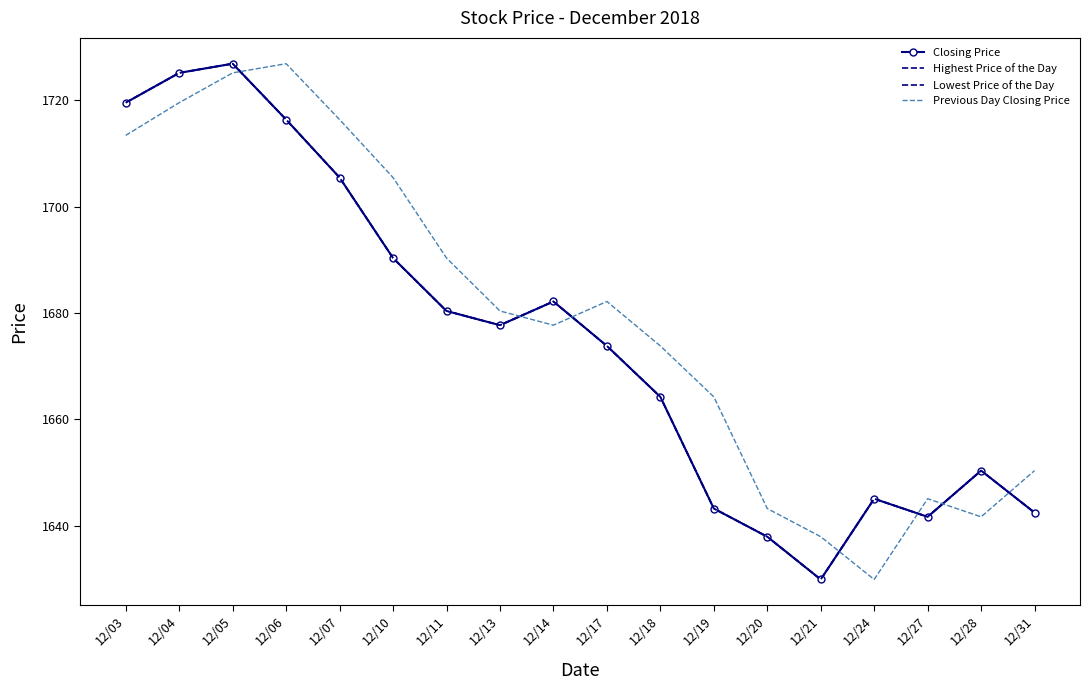

How many lines are shown in the chart?

4